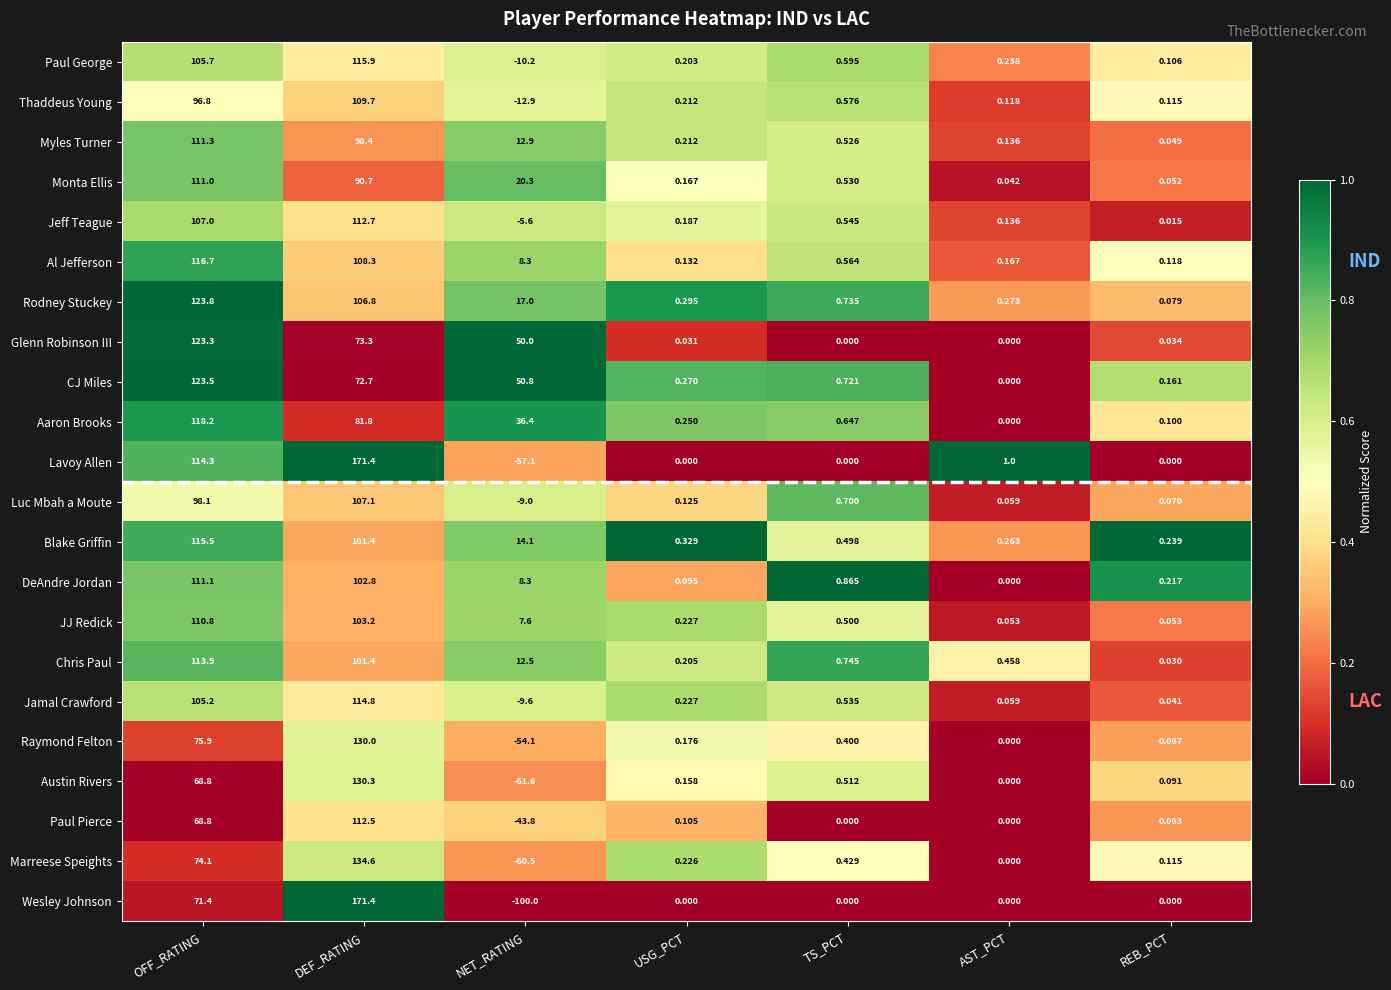

At which category does the chart reach its minimum across all series?

NET_RATING